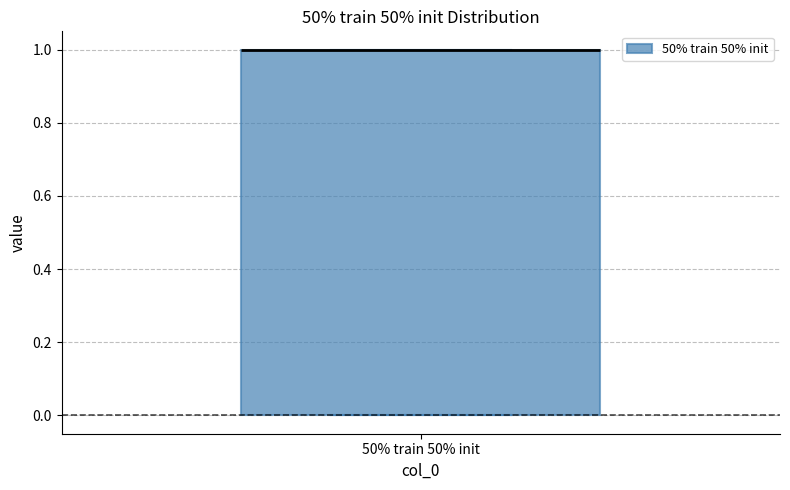

Read this box plot against the y-axis: the position of the median line, the range covered by the box, and the ends of both whiskers. The values are not printed on the chart, so give them approximately, as read against the axis.

median 1 (drawn on the box's upper edge), box 0 to 1, whiskers 0 to 1